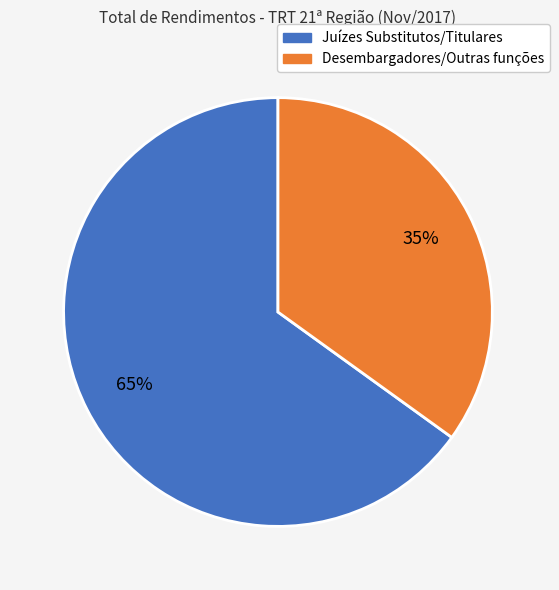

Is there any slice that represents more than half of the pie?

Yes